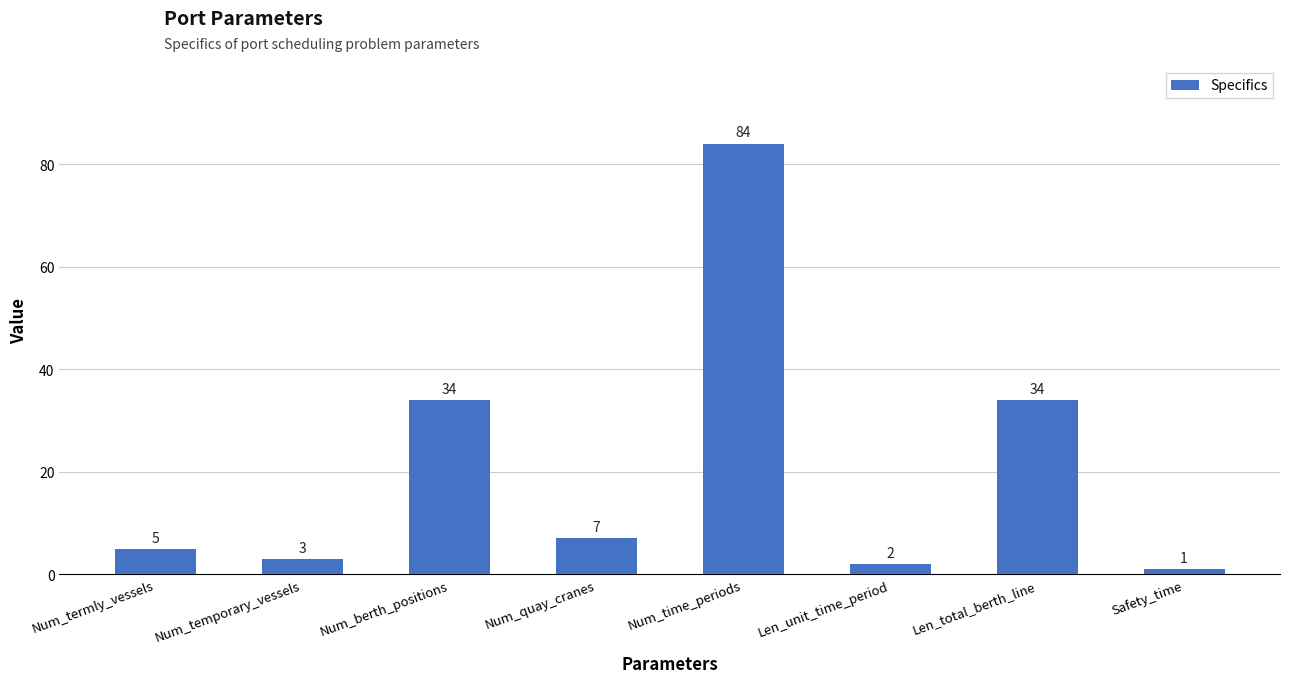

What is the difference between the values at Safety_time and Num_quay_cranes?

6